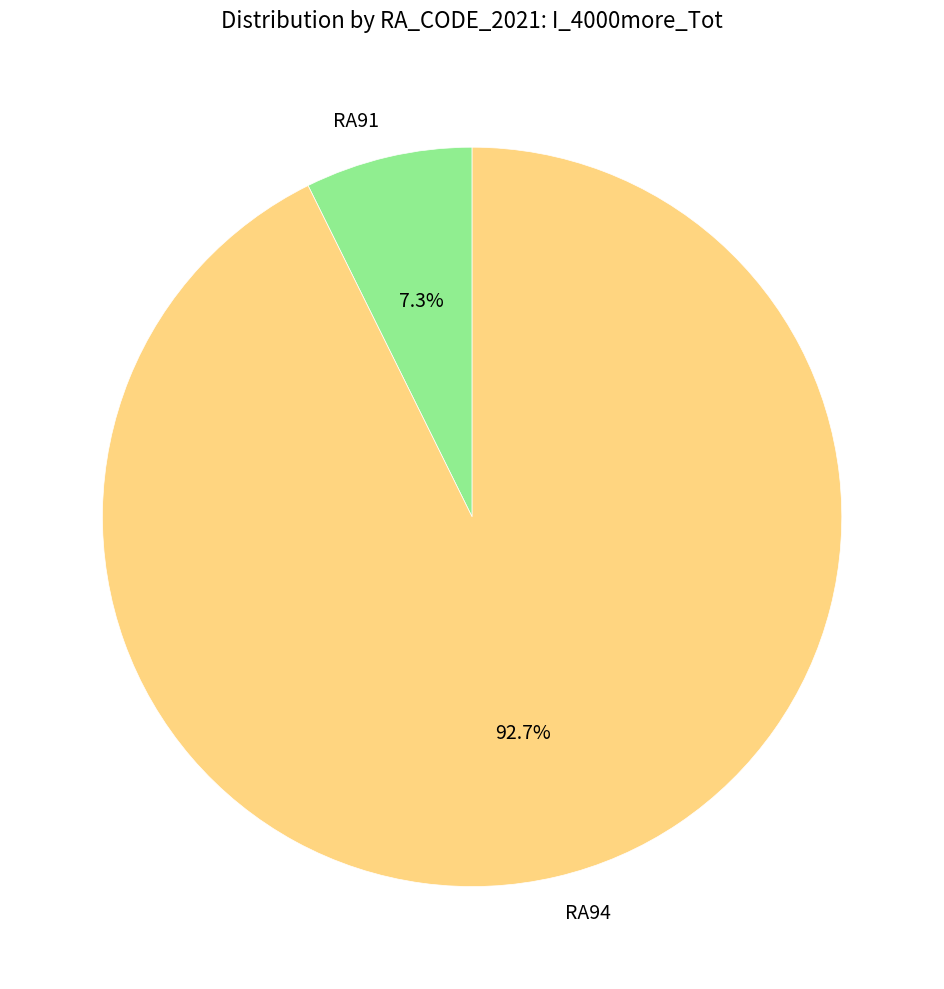

Is it true that RA94 is 99% of the pie?

False